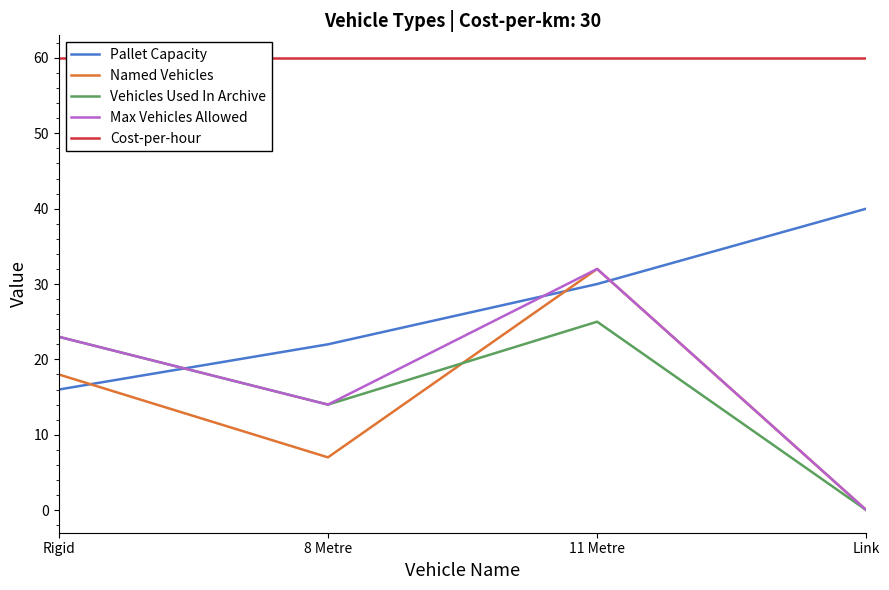

What is the difference between the second highest and minimum values in the Named Vehicles series?

18